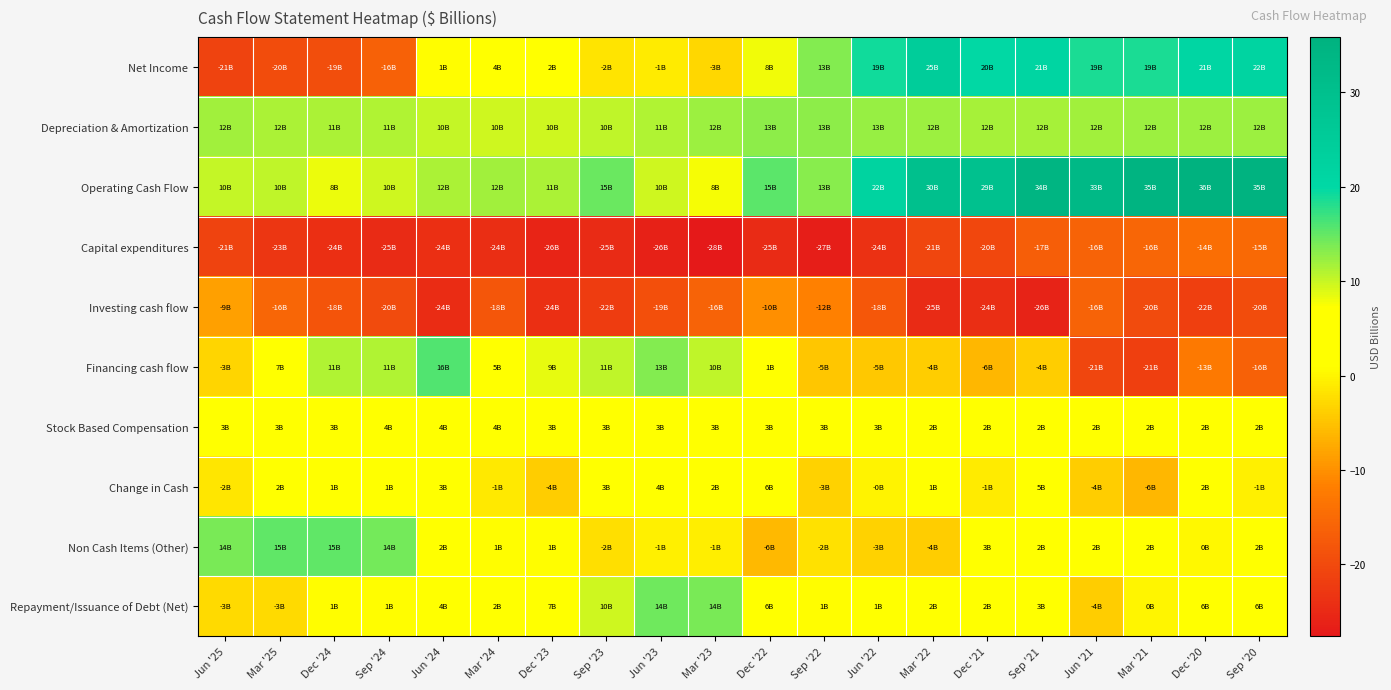

List the series in order of their peak value, lowest first.

Capital expenditures, Investing cash flow, Stock Based Compensation, Change in Cash, Depreciation & Amortization, Repayment/Issuance of Debt (Net), Non Cash Items (Other), Financing cash flow, Net Income, Operating Cash Flow